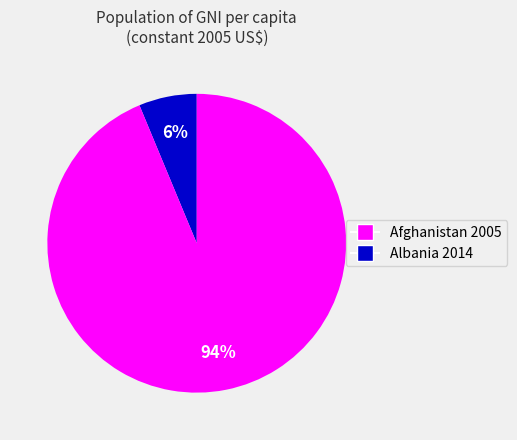

To the nearest percent, what is the average slice percentage?

50%